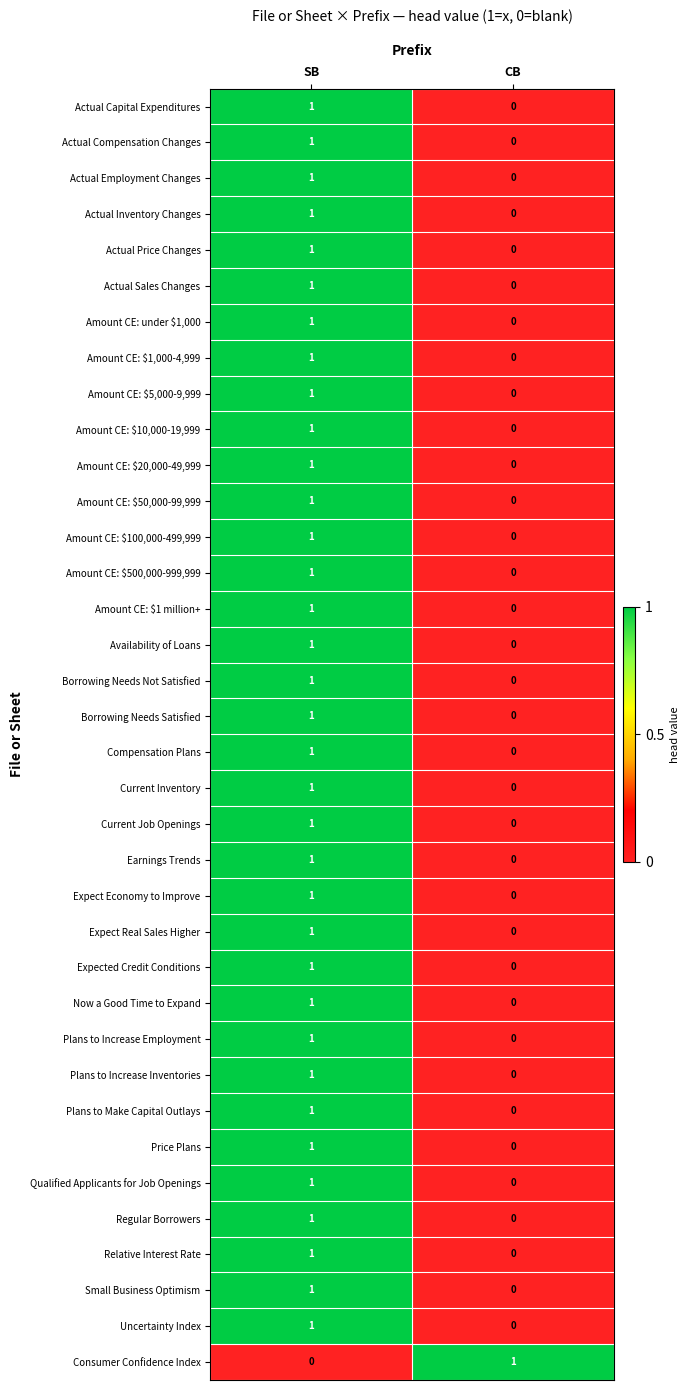

What is the difference between the highest and lowest values at SB?

1